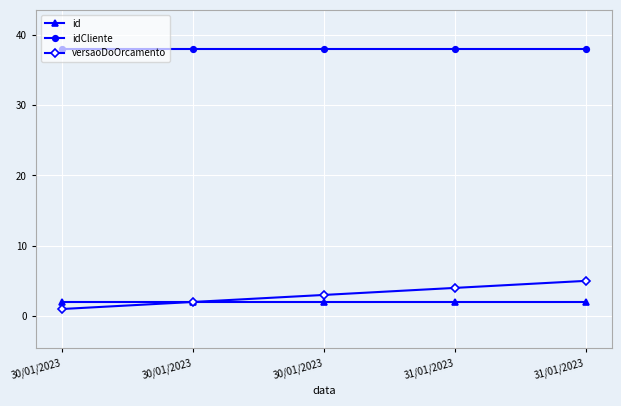

Reading left to right, list all the values displayed in this chart.

id: 30/01/2023=2	30/01/2023=2	30/01/2023=2	31/01/2023=2	31/01/2023=2
idCliente: 30/01/2023=38	30/01/2023=38	30/01/2023=38	31/01/2023=38	31/01/2023=38
versaoDoOrcamento: 30/01/2023=1	30/01/2023=2	30/01/2023=3	31/01/2023=4	31/01/2023=5